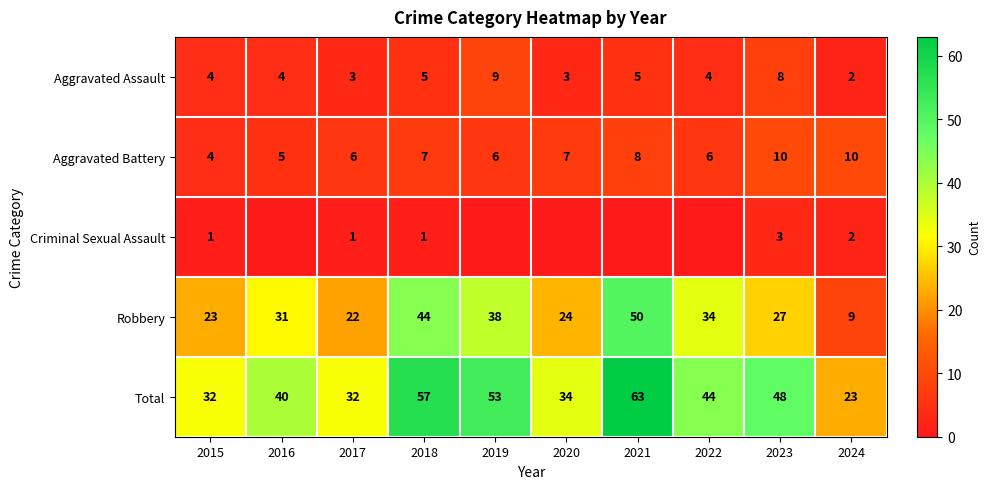

The value of Aggravated Battery at 2015 is 4. True or false?

True